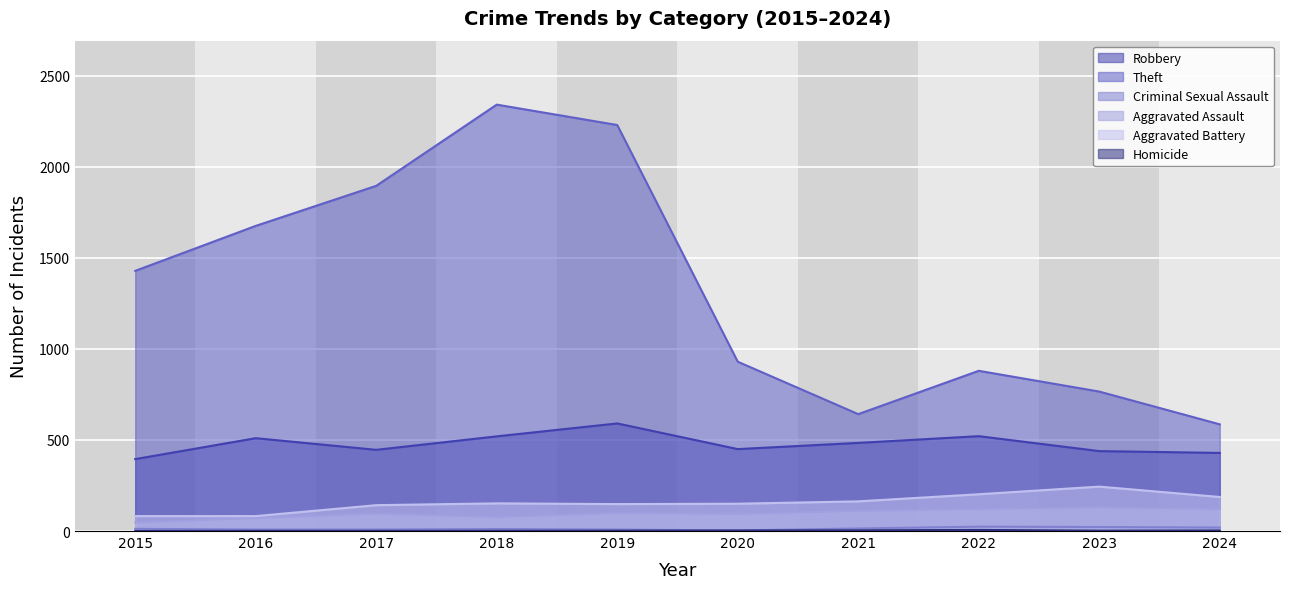

True or false: Robbery and Homicide intersect in this chart.

False